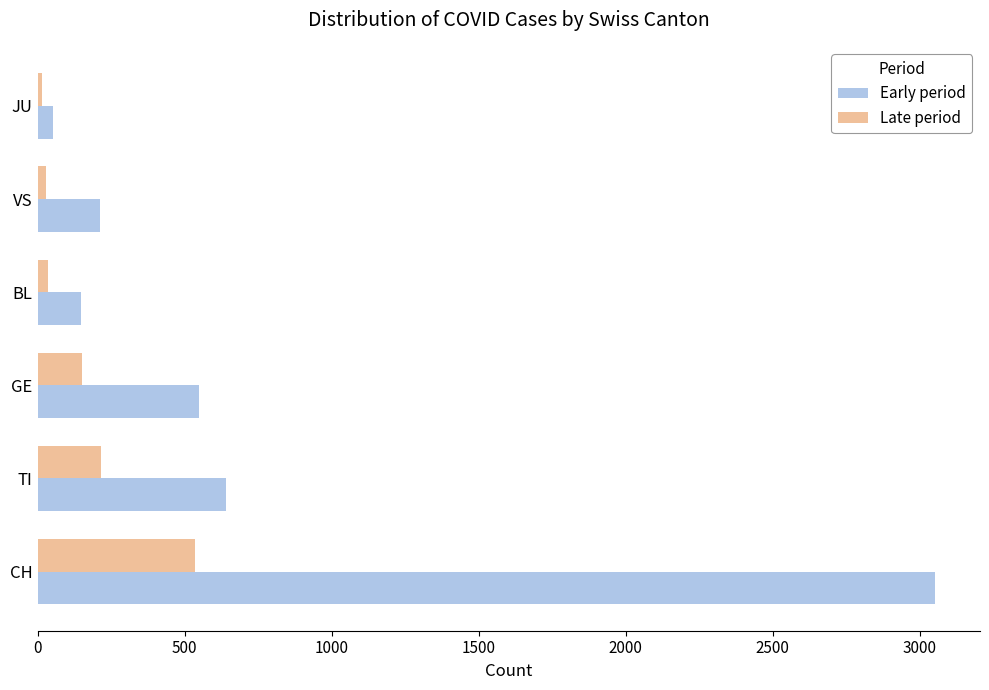

What is the total value across all series at TI?

856